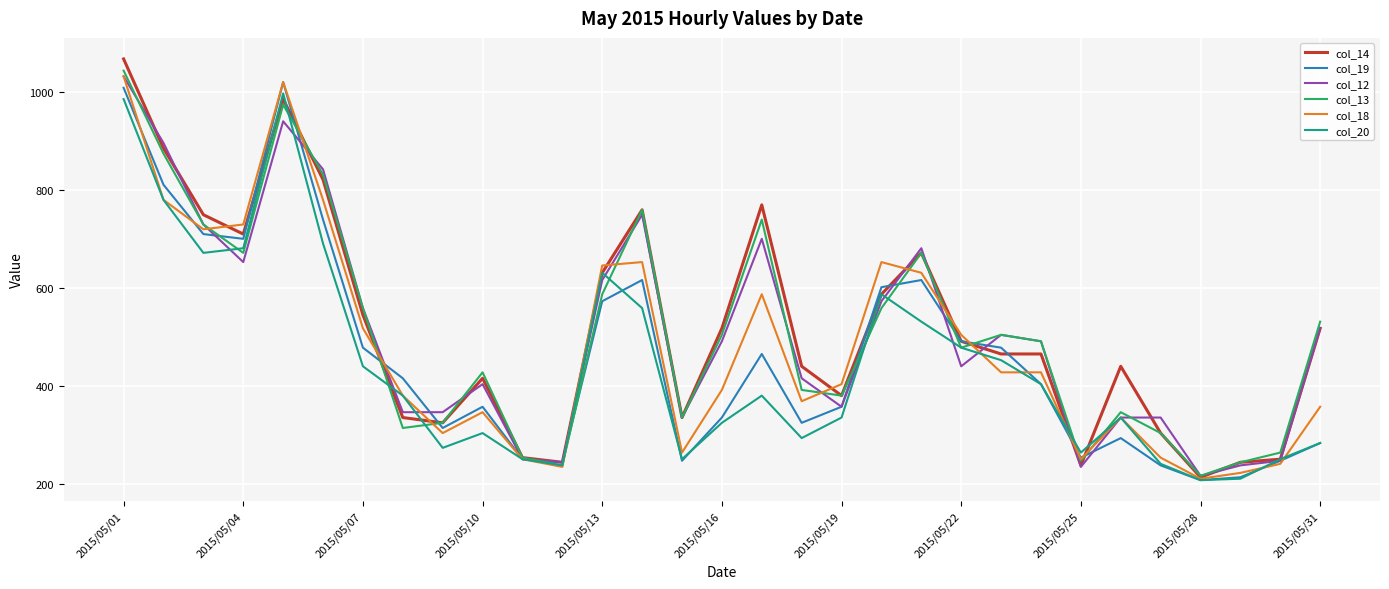

At how many categories does at least one series exceed 323?

25